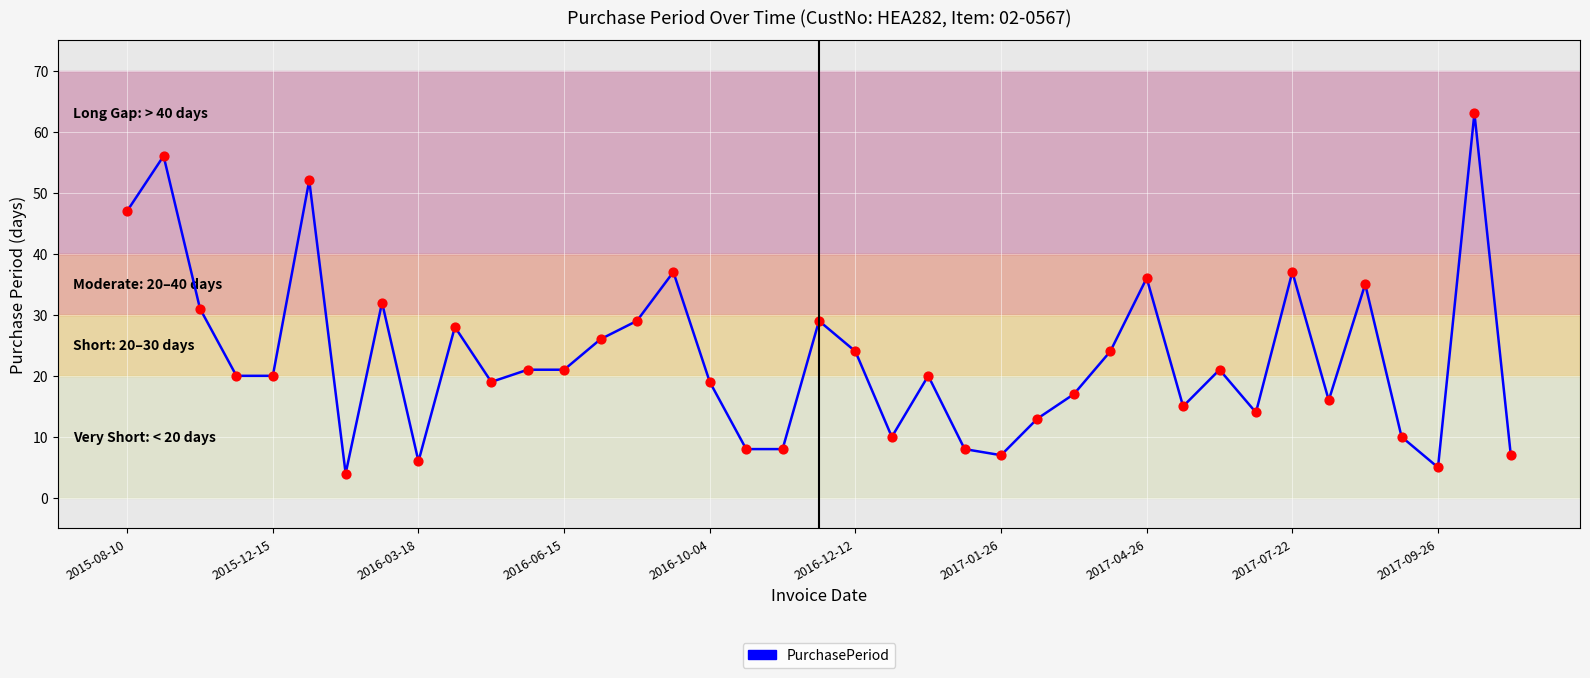

What is the difference between the maximum and minimum values?

59